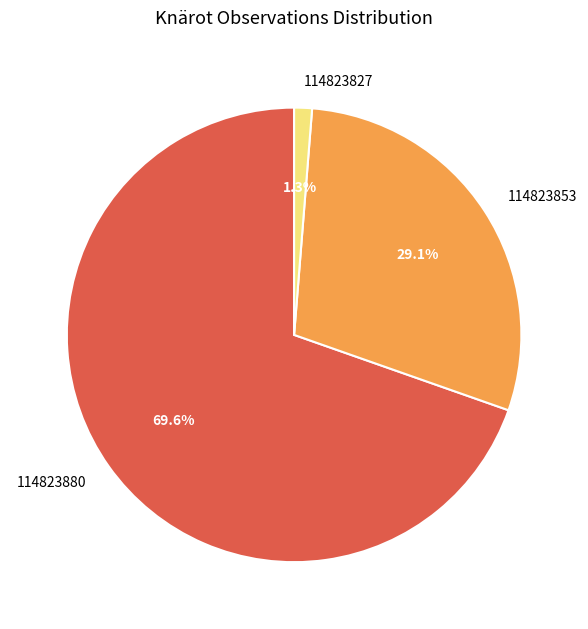

To the nearest percent, what is the combined percentage of 114823827 and 114823880?

71%